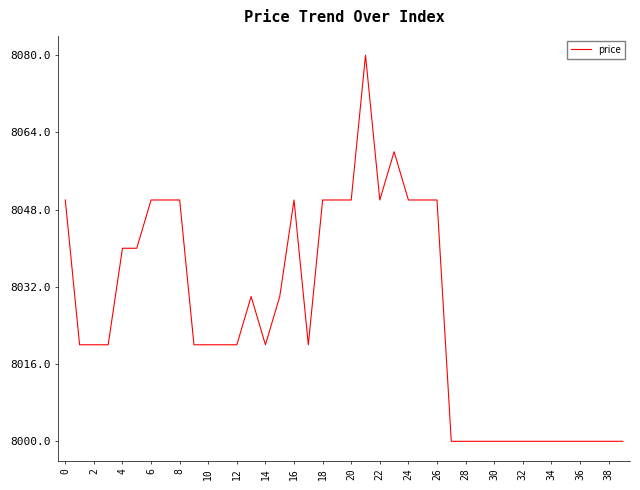

What is the minimum value shown in the chart?

8000